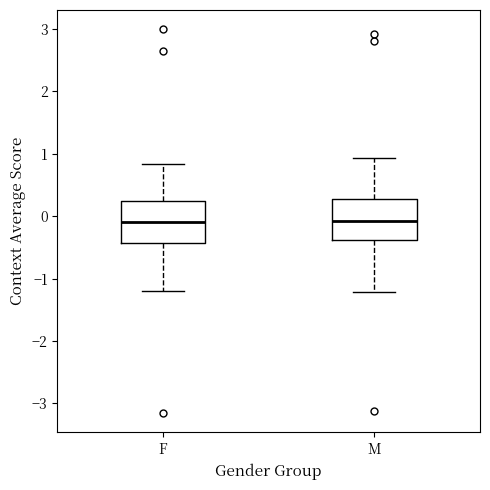

Where is the upper edge of the box for F on the y-axis? The values are not printed on the chart, so give them approximately, as read against the axis.

0.2